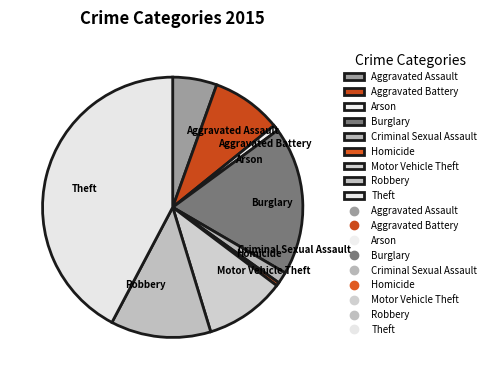

The Criminal Sexual Assault slice represents 1% of the pie. True or false?

True